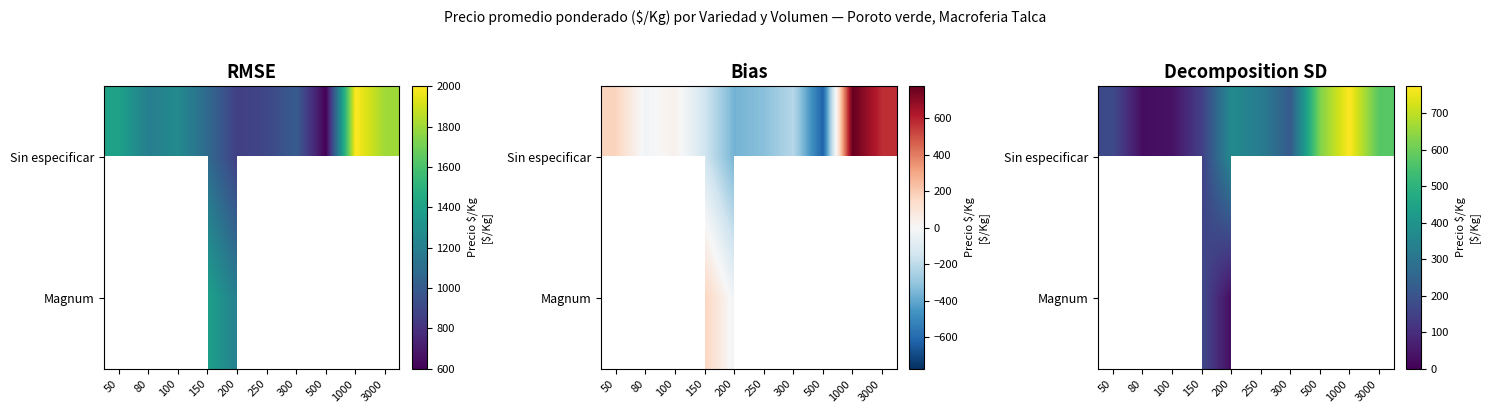

At which category is the sum across all series the highest?

200